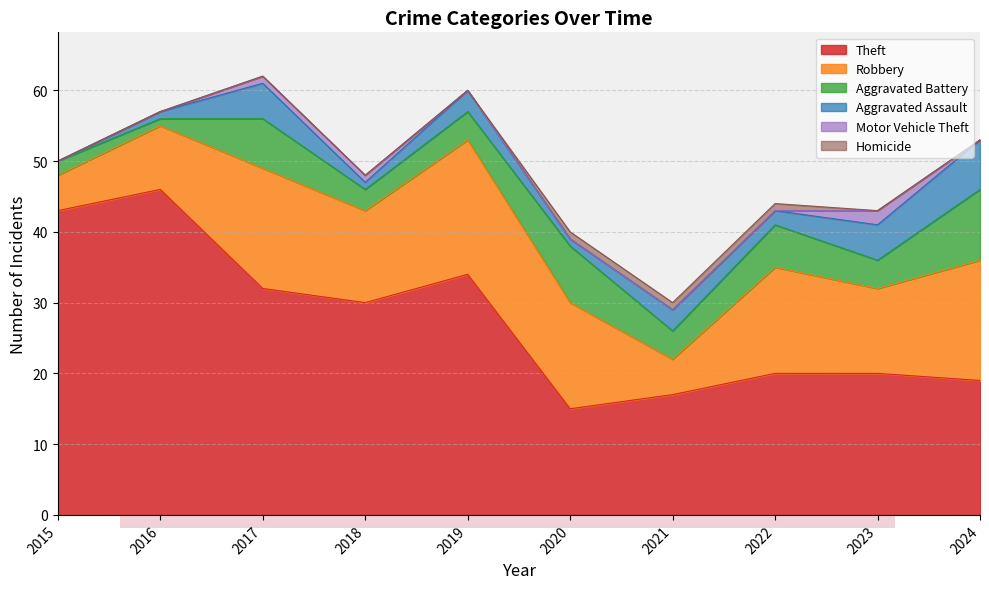

Which category has the lowest value in the Theft series?

2020